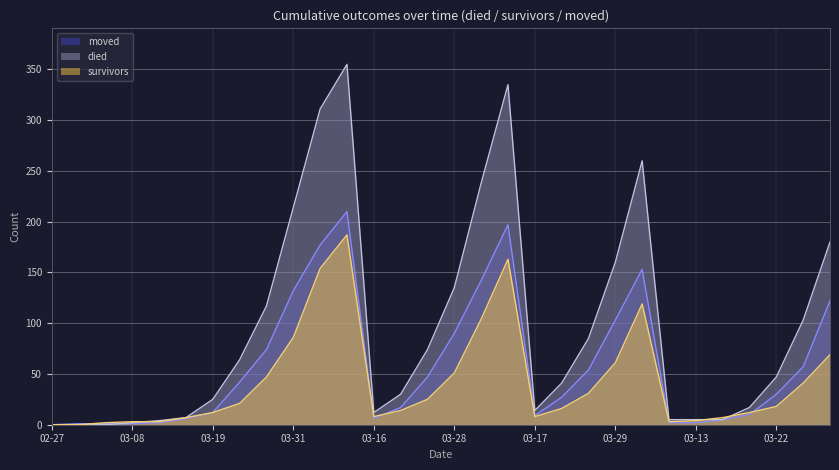

How many intersections are there between survivors and died?

3